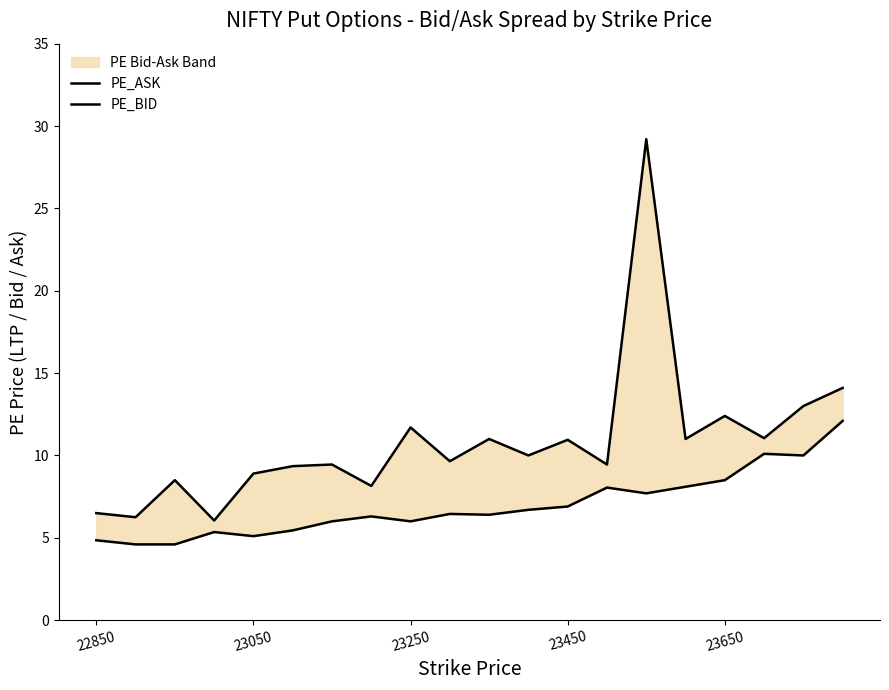

At 23050, list the series in order from largest to smallest.

PE_ASK, PE_BID